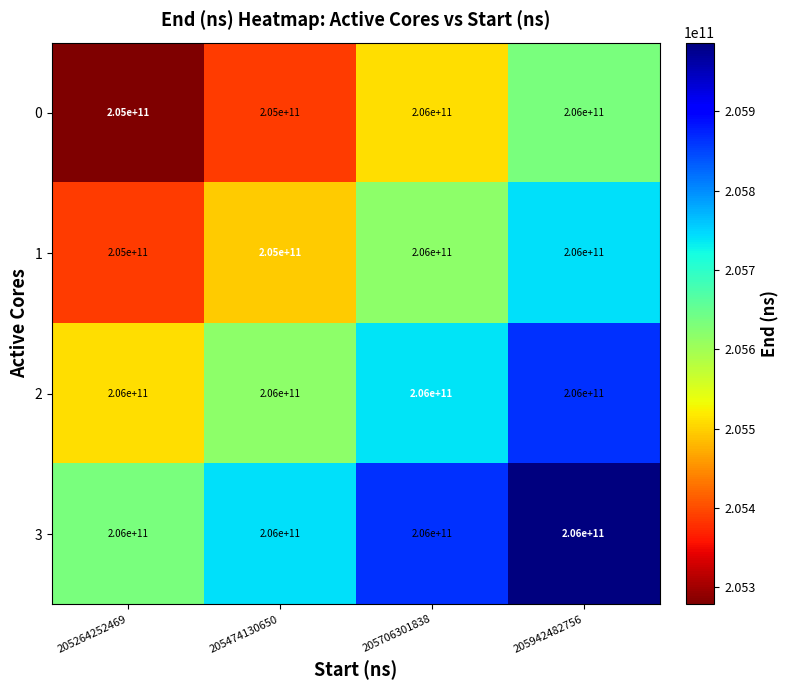

How many categories are shown in the chart?

4